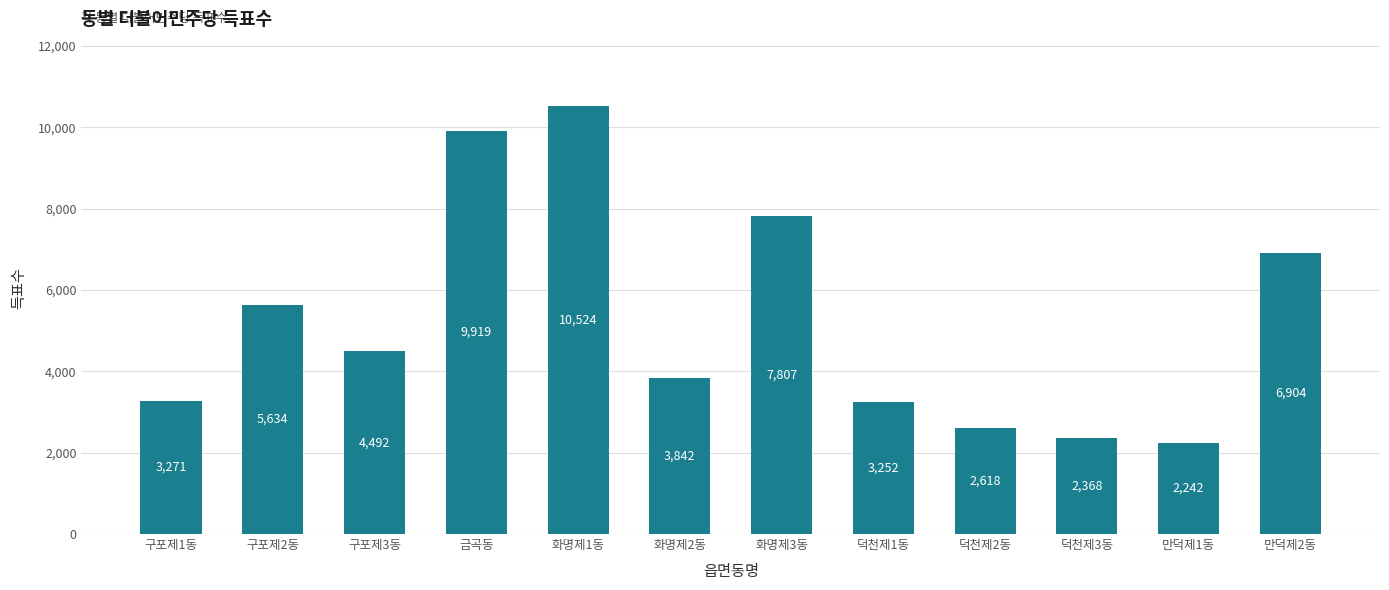

What is the label of the 8th bar from the right?

화명제1동